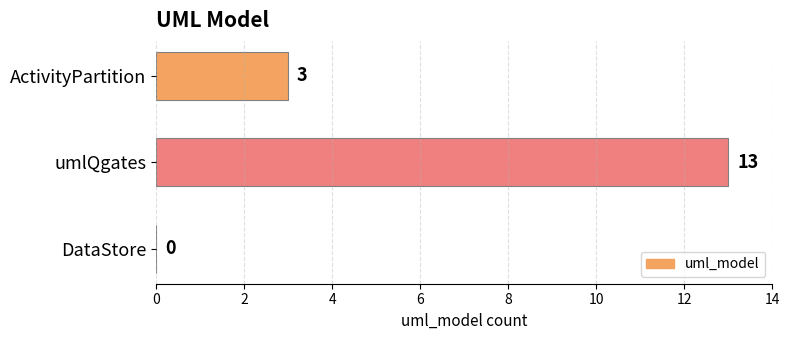

True or false: the data shows 0 at DataStore.

True